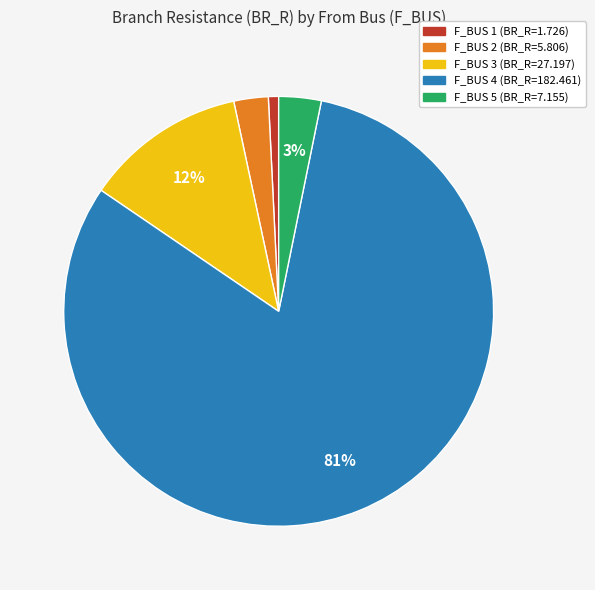

Do F_BUS 4 (BR_R=182.461) and F_BUS 3 (BR_R=27.197) together represent more than half of the pie?

Yes